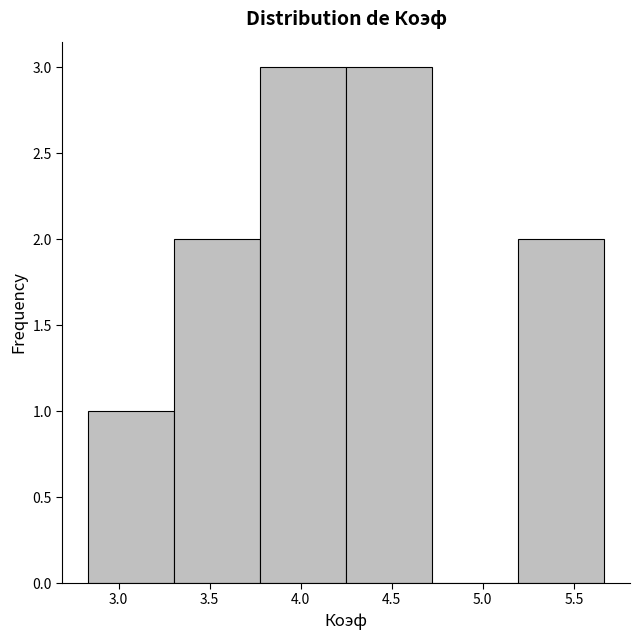

Reading left to right, list every bar in this chart as the range it spans on the x-axis followed by its height. Neither the bar edges nor the heights are printed on the chart, so give them approximately, as read against the axes.

2.85 to 3.30: 1
3.30 to 3.80: 2
3.80 to 4.25: 3
4.25 to 4.70: 3
4.70 to 5.20: 0
5.20 to 5.65: 2